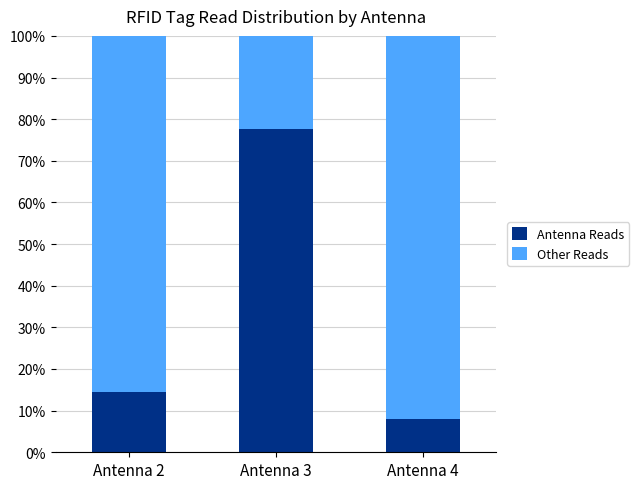

What is the value of the Antenna Reads bar at the 1st from the left?

14.4